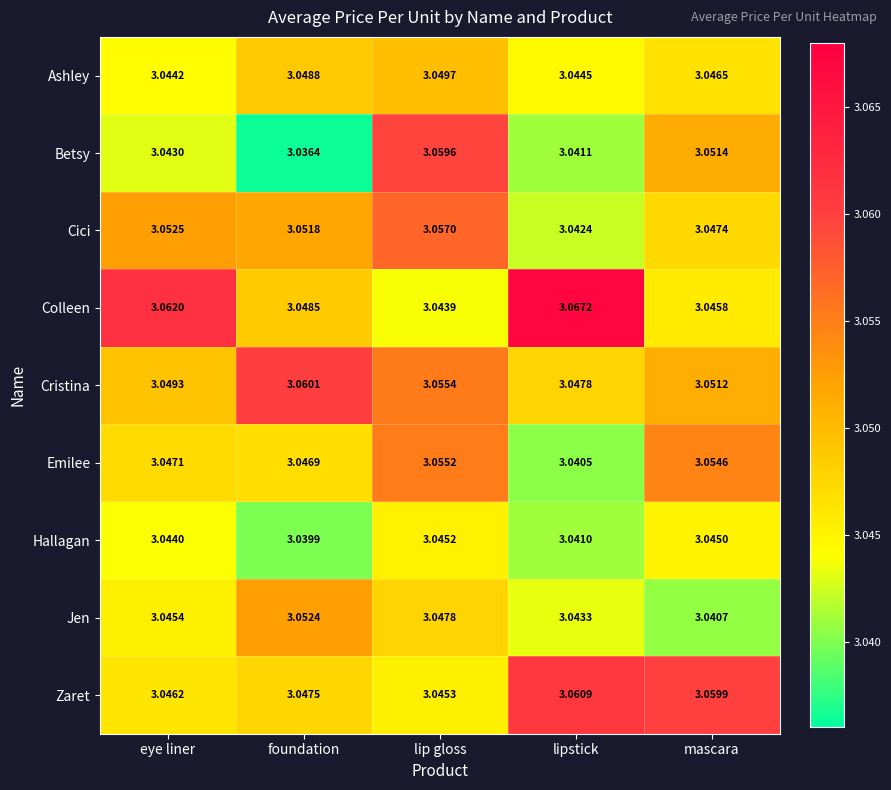

Where is Emilee nearest to the value 3?

lipstick